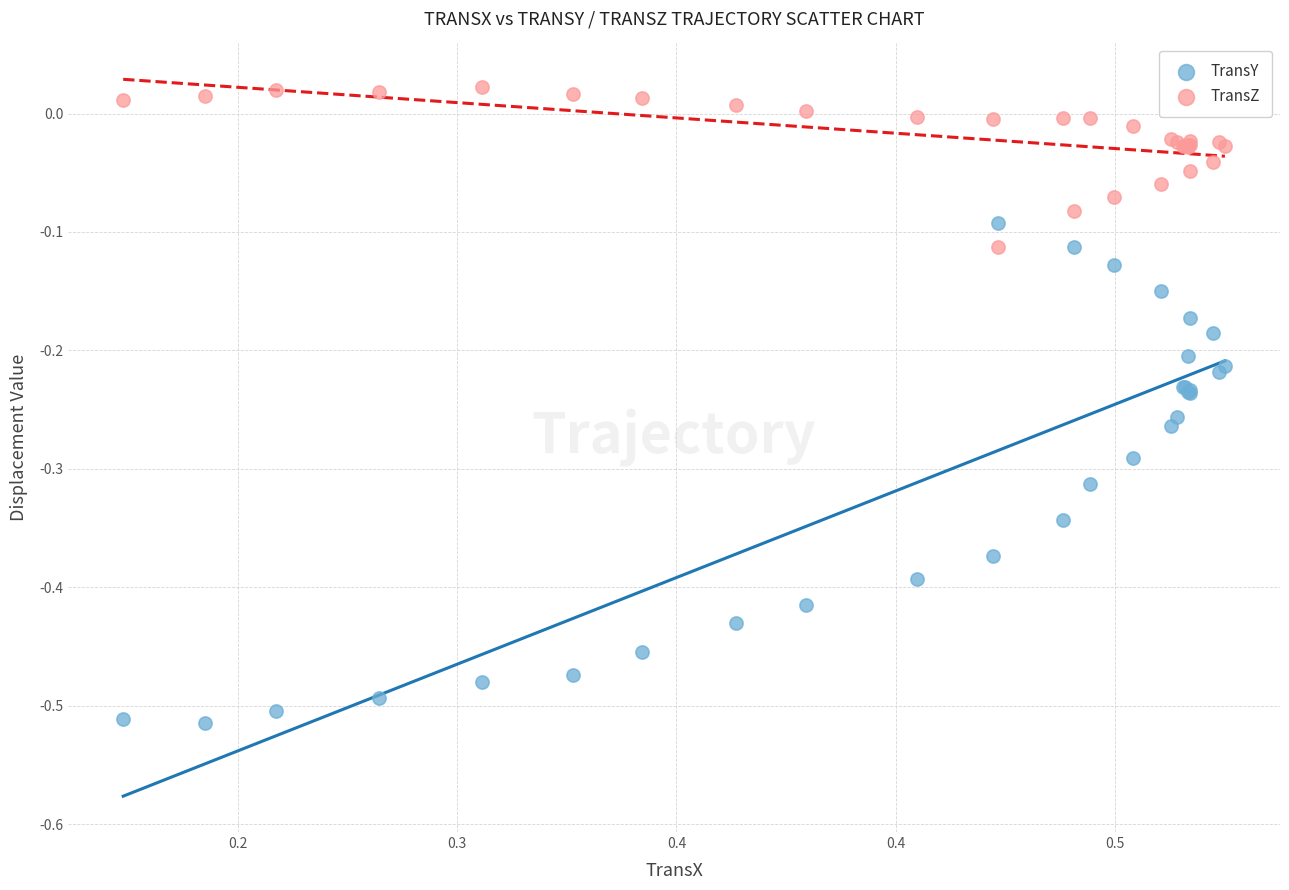

Which series has the largest Y range (max minus min)?

TransY